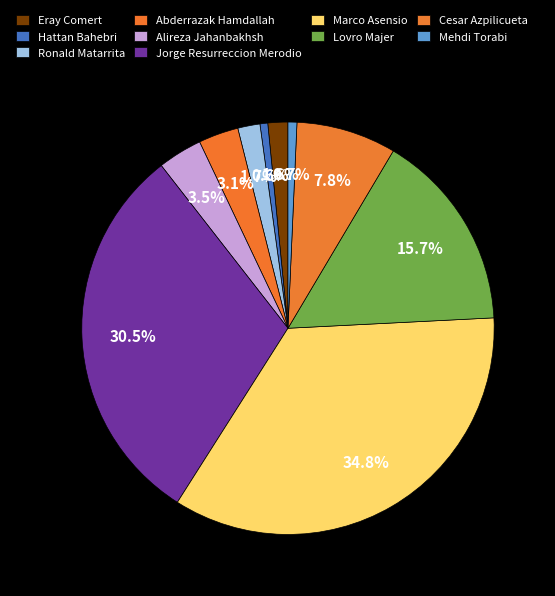

How much of the chart is everything except Jorge Resurreccion Merodio?

69.5%